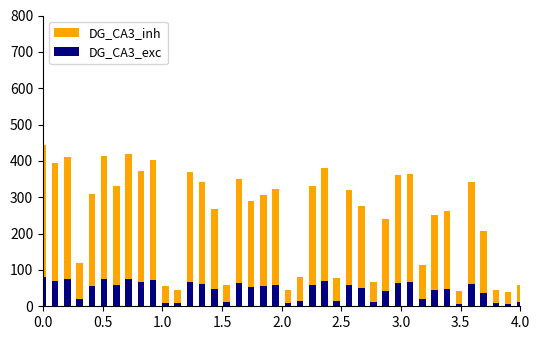

How many groups of bars are there?

40